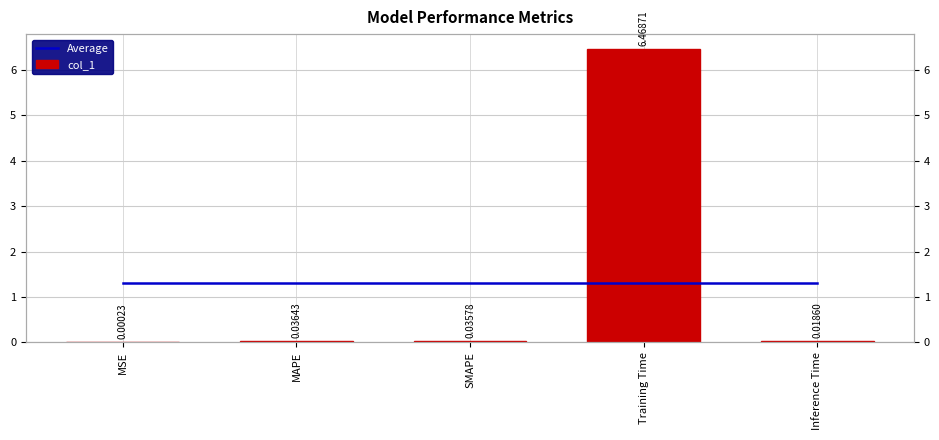

At SMAPE, list the series in order from smallest to largest.

col_1, Average